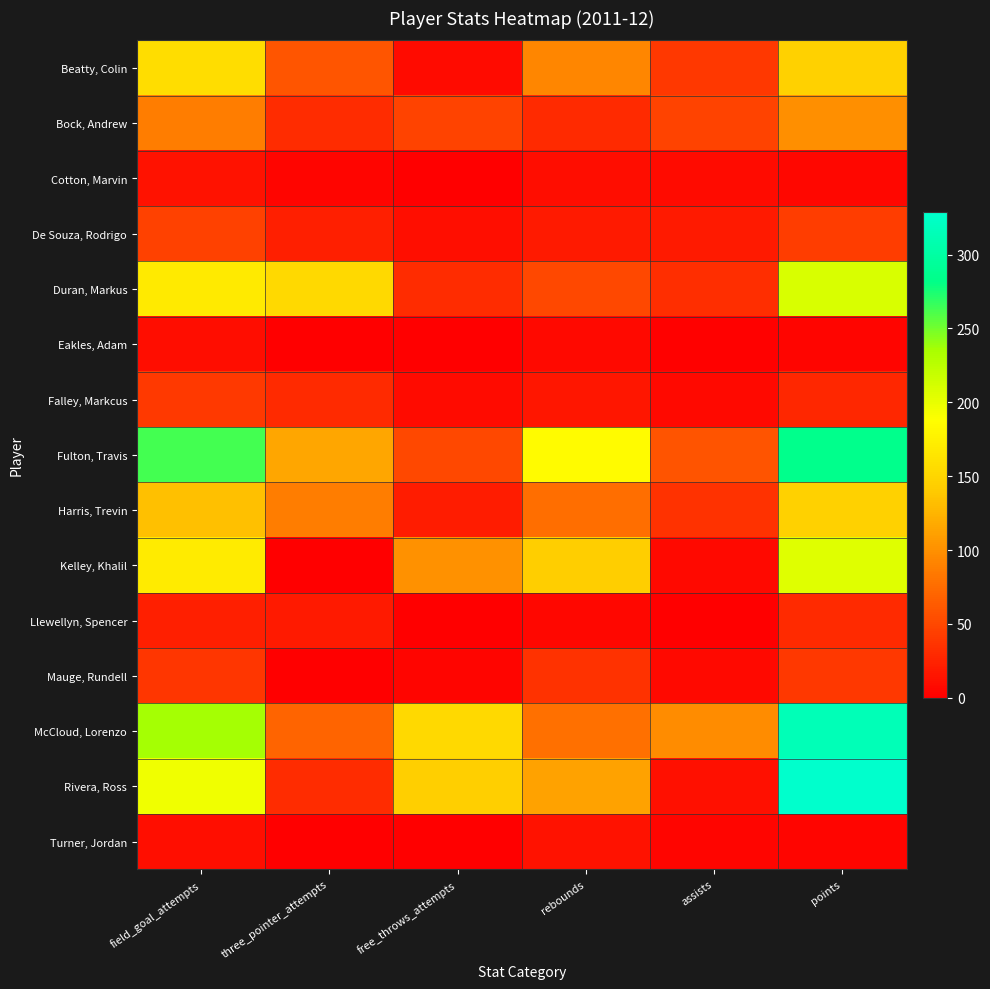

Reading left to right, transcribe all the data shown in this chart.

Beatty, Colin: field_goal_attempts=157	three_pointer_attempts=60	free_throws_attempts=8	rebounds=93	assists=39	points=146
Bock, Andrew: field_goal_attempts=87	three_pointer_attempts=31	free_throws_attempts=47	rebounds=30	assists=47	points=99
Cotton, Marvin: field_goal_attempts=13	three_pointer_attempts=4	free_throws_attempts=1	rebounds=9	assists=8	points=6
De Souza, Rodrigo: field_goal_attempts=46	three_pointer_attempts=22	free_throws_attempts=11	rebounds=18	assists=19	points=43
Duran, Markus: field_goal_attempts=169	three_pointer_attempts=153	free_throws_attempts=32	rebounds=51	assists=33	points=209
Eakles, Adam: field_goal_attempts=9	three_pointer_attempts=1	free_throws_attempts=0	rebounds=7	assists=2	points=4
Falley, Markcus: field_goal_attempts=40	three_pointer_attempts=30	free_throws_attempts=8	rebounds=16	assists=7	points=28
Fulton, Travis: field_goal_attempts=263	three_pointer_attempts=115	free_throws_attempts=51	rebounds=184	assists=58	points=285
Harris, Trevin: field_goal_attempts=133	three_pointer_attempts=87	free_throws_attempts=20	rebounds=76	assists=35	points=146
Kelley, Khalil: field_goal_attempts=170	three_pointer_attempts=1	free_throws_attempts=101	rebounds=143	assists=7	points=205
Llewellyn, Spencer: field_goal_attempts=23	three_pointer_attempts=18	free_throws_attempts=0	rebounds=6	assists=1	points=30
Mauge, Rundell: field_goal_attempts=38	three_pointer_attempts=0	free_throws_attempts=5	rebounds=35	assists=7	points=39
McCloud, Lorenzo: field_goal_attempts=236	three_pointer_attempts=70	free_throws_attempts=154	rebounds=78	assists=97	points=314
Rivera, Ross: field_goal_attempts=196	three_pointer_attempts=31	free_throws_attempts=144	rebounds=112	assists=12	points=329
Turner, Jordan: field_goal_attempts=11	three_pointer_attempts=1	free_throws_attempts=0	rebounds=13	assists=4	points=5